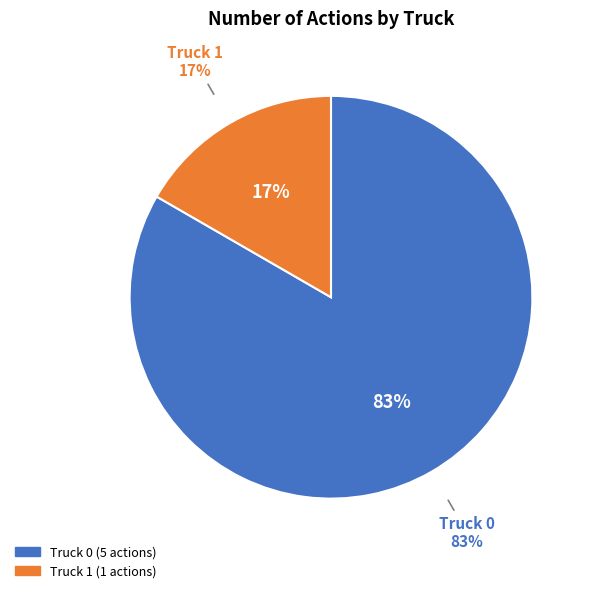

The Truck 0 slice represents 83% of the pie. True or false?

True